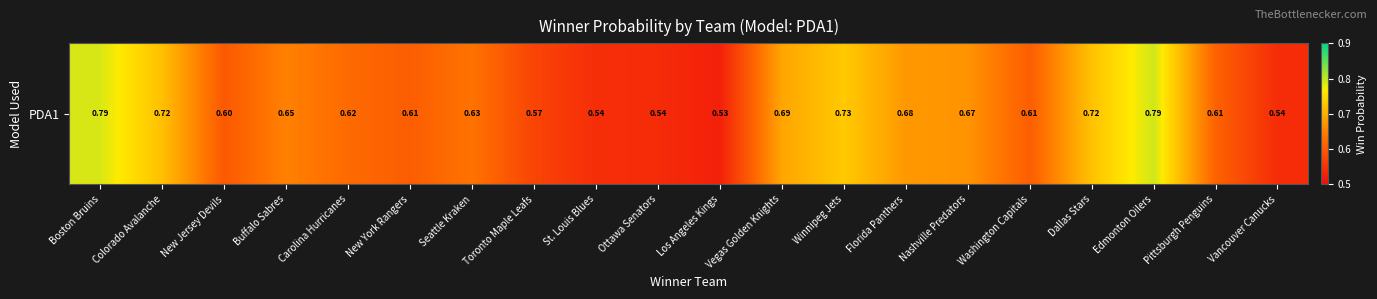

Which label corresponds to the smallest value in the chart?

Los Angeles Kings